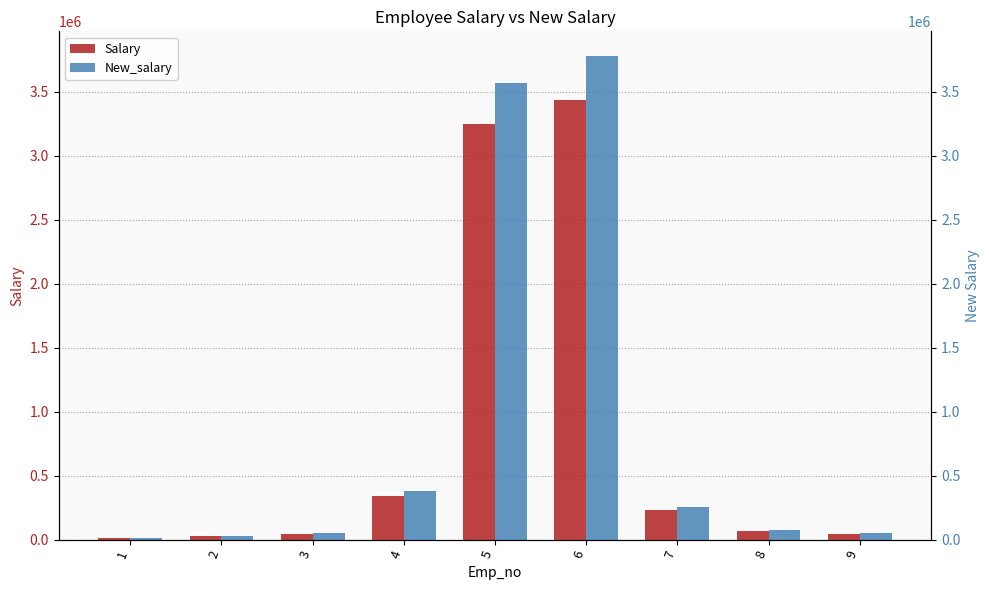

Reading left to right, extract all data points from this chart.

Salary: 1=10023.0	2=27453.0	3=45313.0	4=343546.0	5=3245467.0	6=3437845.0	7=234234.0	8=65328.0	9=45960.0
New_salary: 1=11025.3	2=30198.3	3=49844.3	4=377900.6	5=3570013.7	6=3781629.5	7=257657.4	8=71860.8	9=50556.0